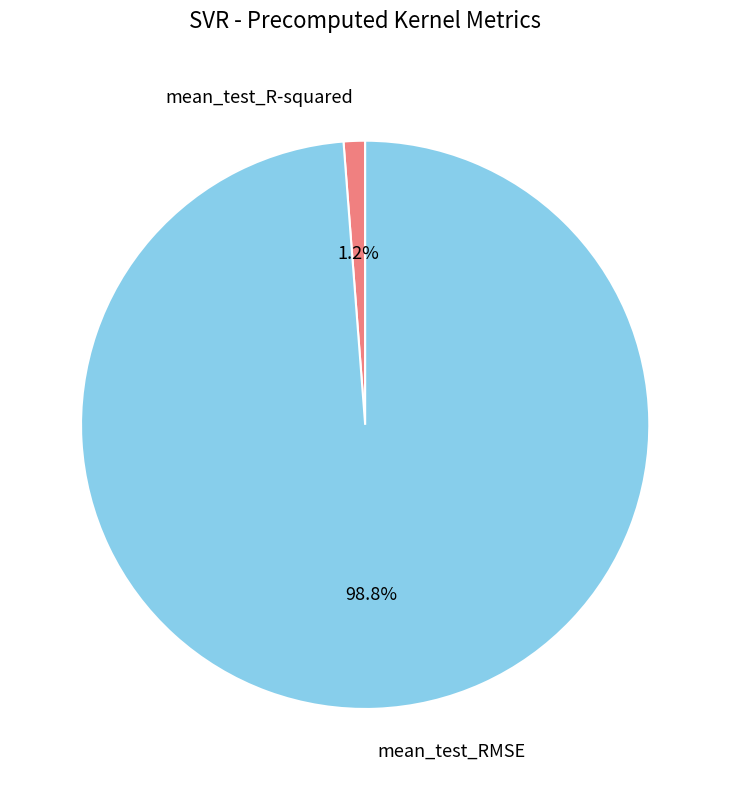

Combined, do mean_test_R-squared and mean_test_RMSE account for over 50%?

Yes